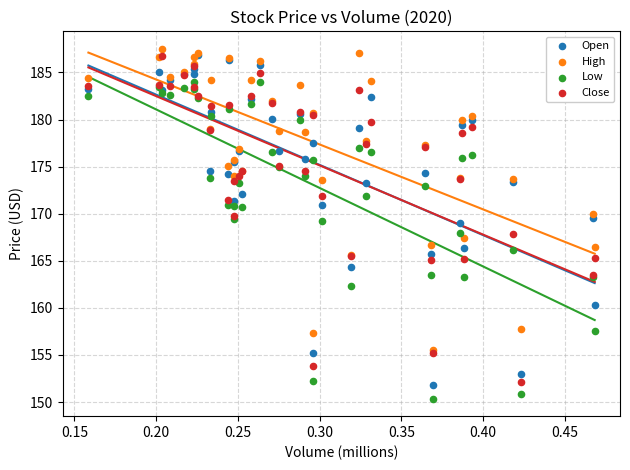

What are all the series names shown in the legend?

Open, High, Low, Close